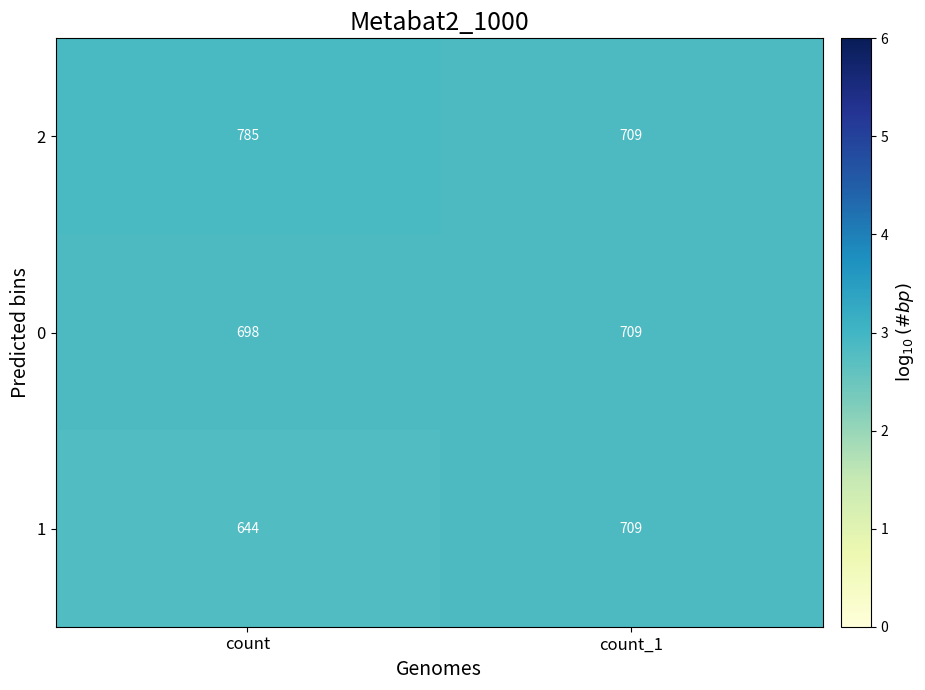

Rank the series at count from lowest to highest value.

1, 0, 2